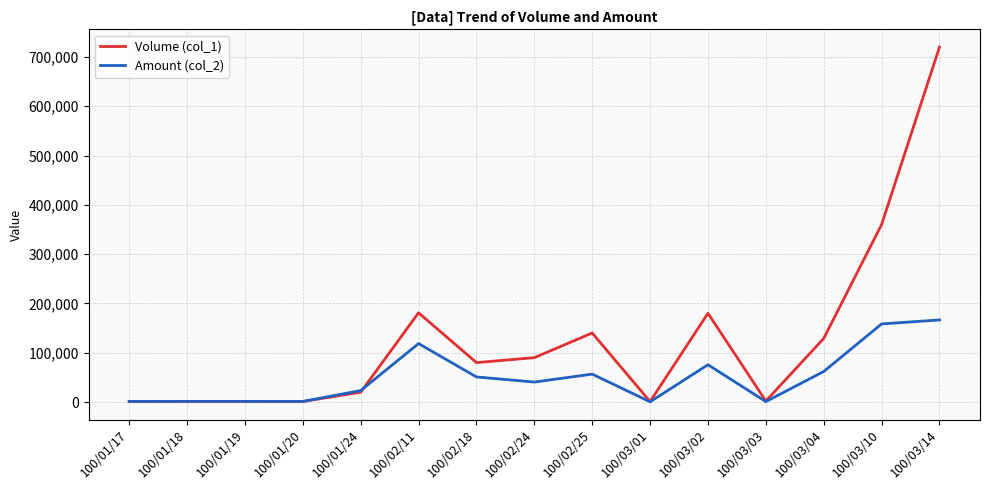

What is the total value across all series at 100/03/03?

2900